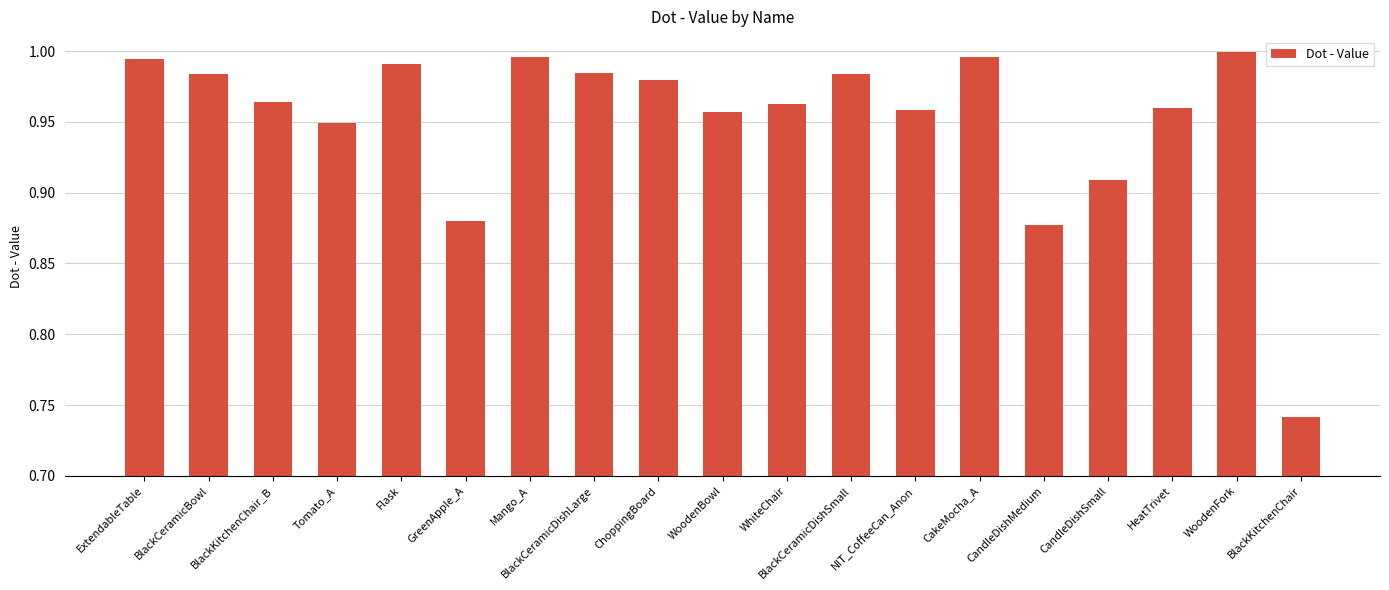

Which category has the lowest value across all series?

BlackKitchenChair